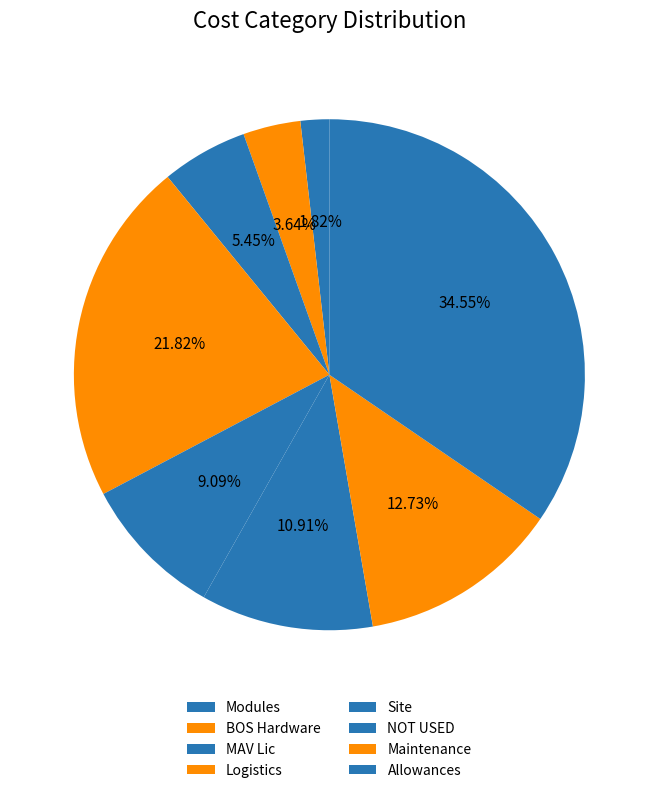

How many segments does this pie chart have?

8